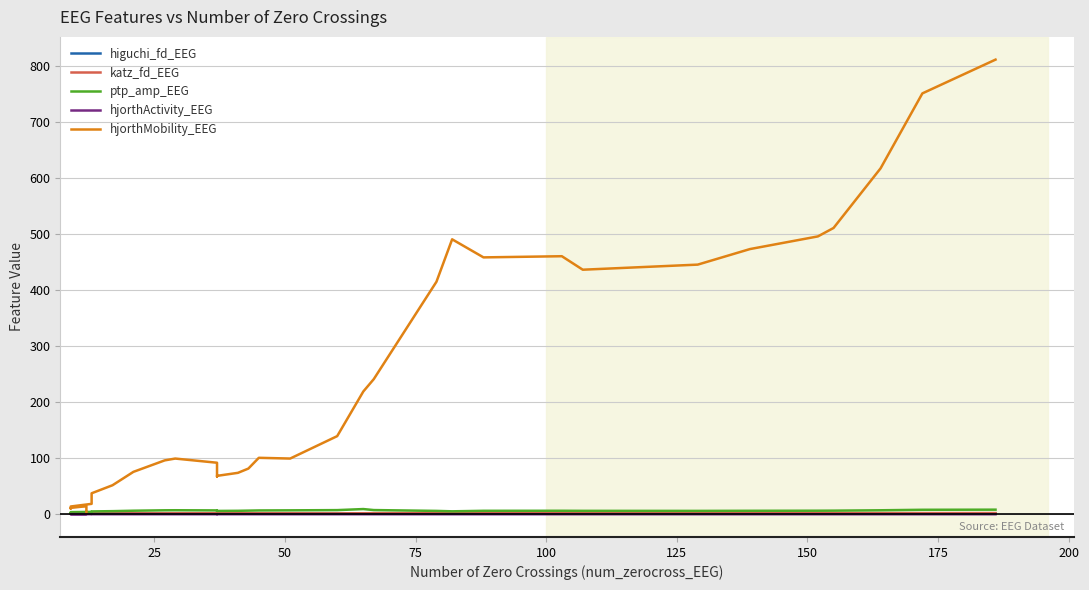

True or false: hjorthMobility_EEG and higuchi_fd_EEG intersect in this chart.

False